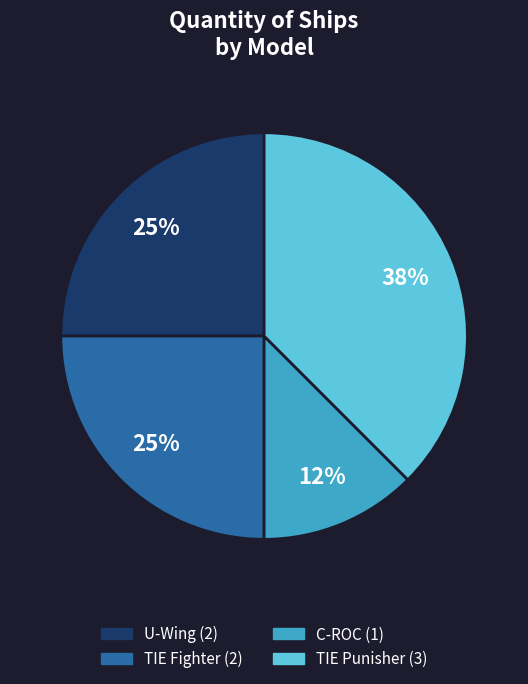

Is there any slice that represents more than half of the pie?

No